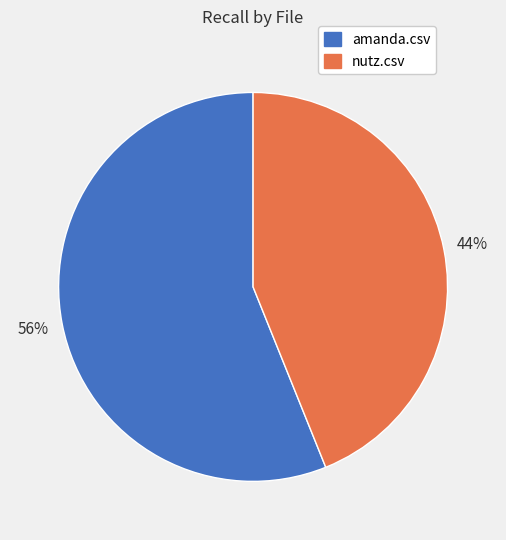

Is there a majority slice in this chart?

Yes